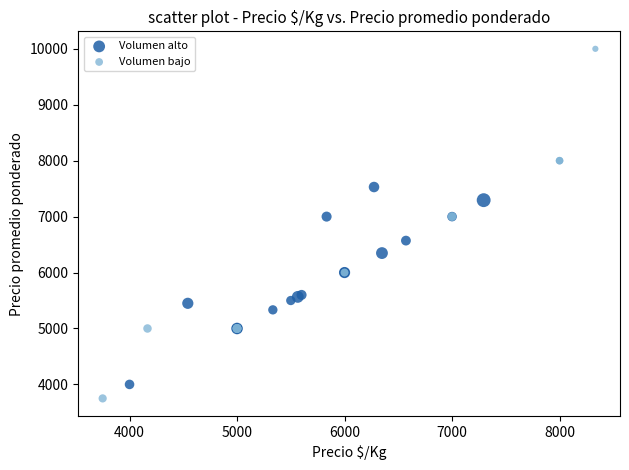

Which series has the widest spread of Y values?

Volumen bajo